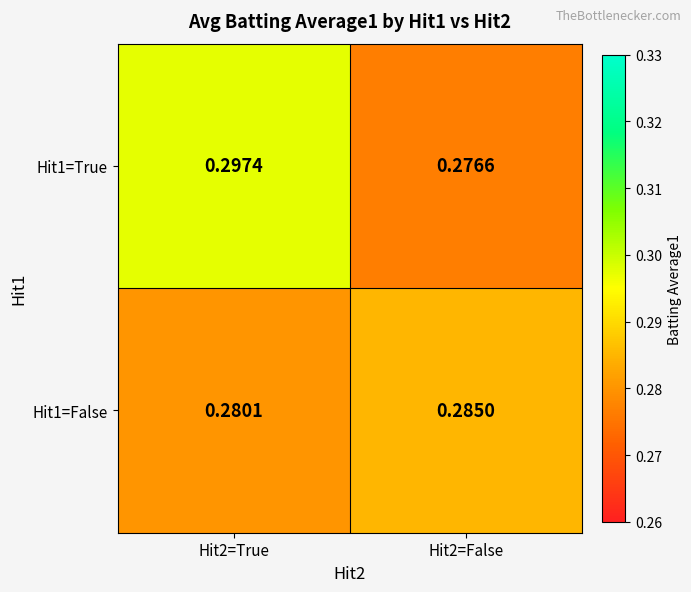

Is the value of Hit1=False at Hit2=False greater than the value of Hit1=True at Hit2=True?

No